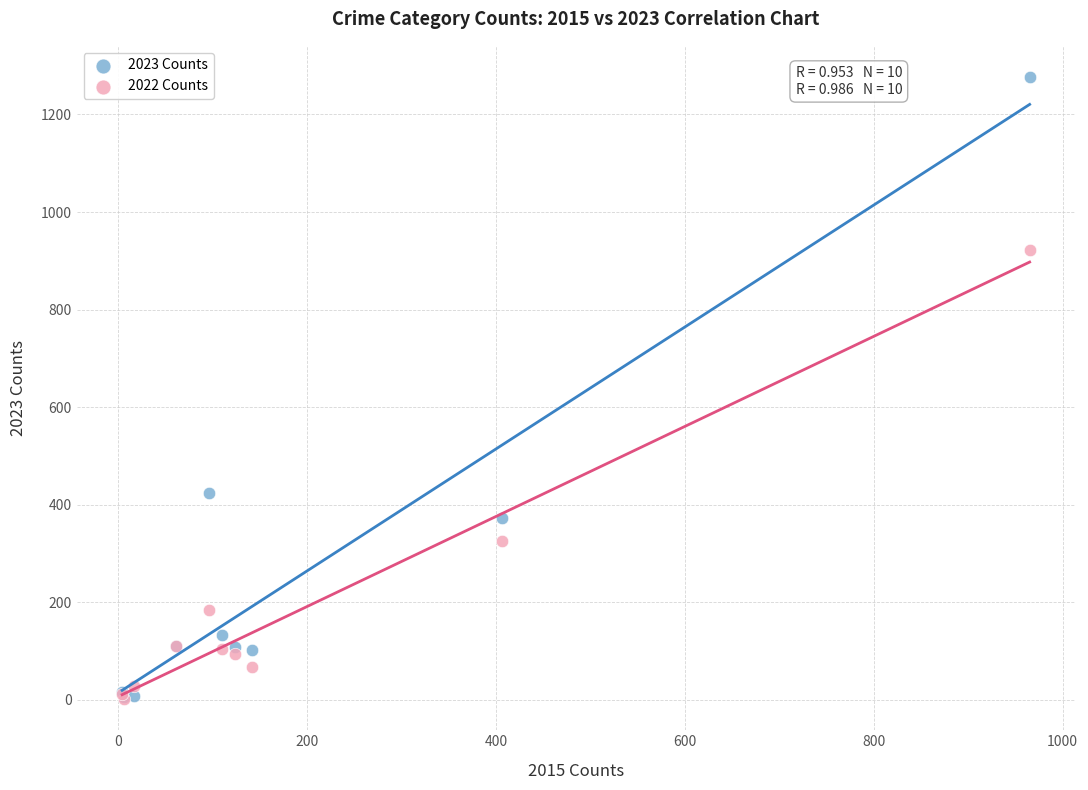

Which series reaches the maximum Y coordinate?

2023 Counts